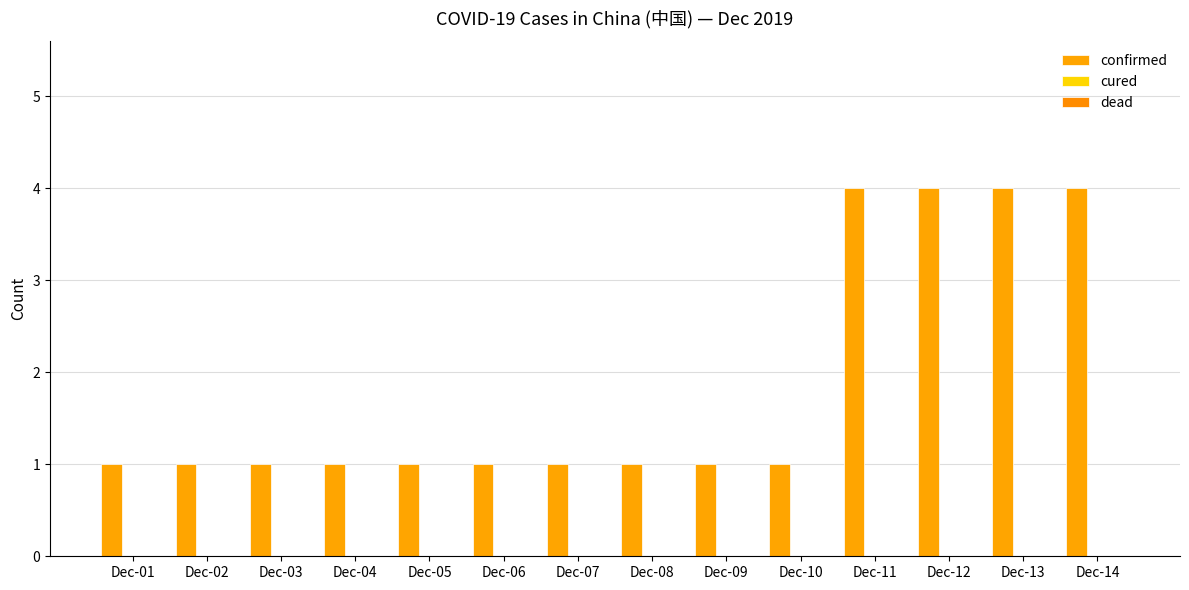

How many bars are there in total?

14